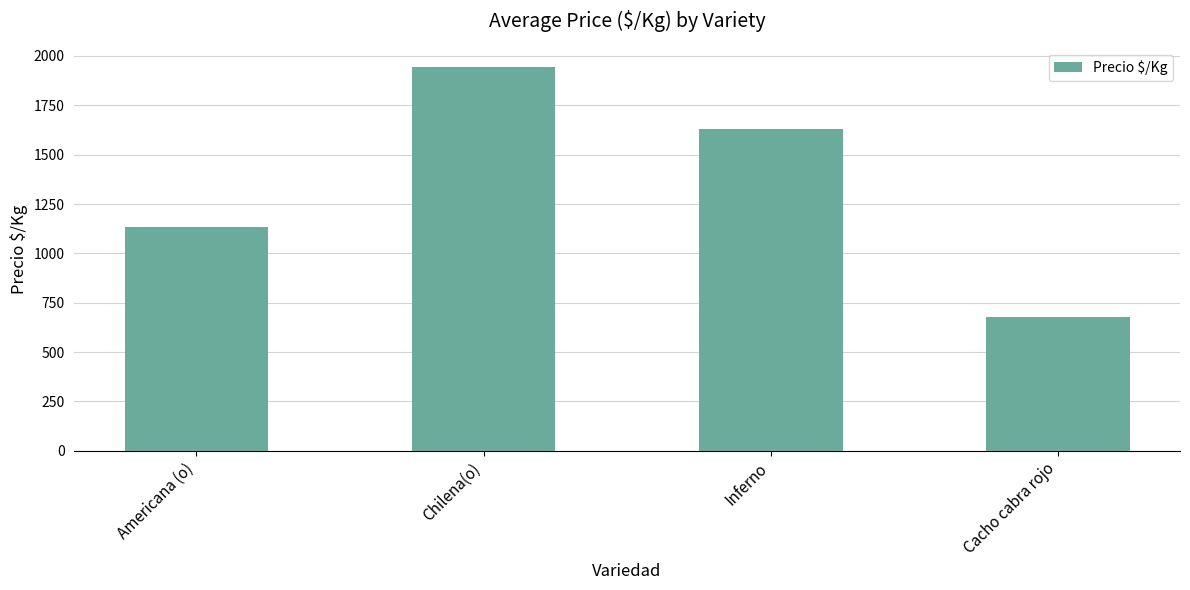

Reading right to left, transcribe all the data shown in this chart.

Cacho cabra rojo=680	Inferno=1631	Chilena(o)=1944	Americana (o)=1133